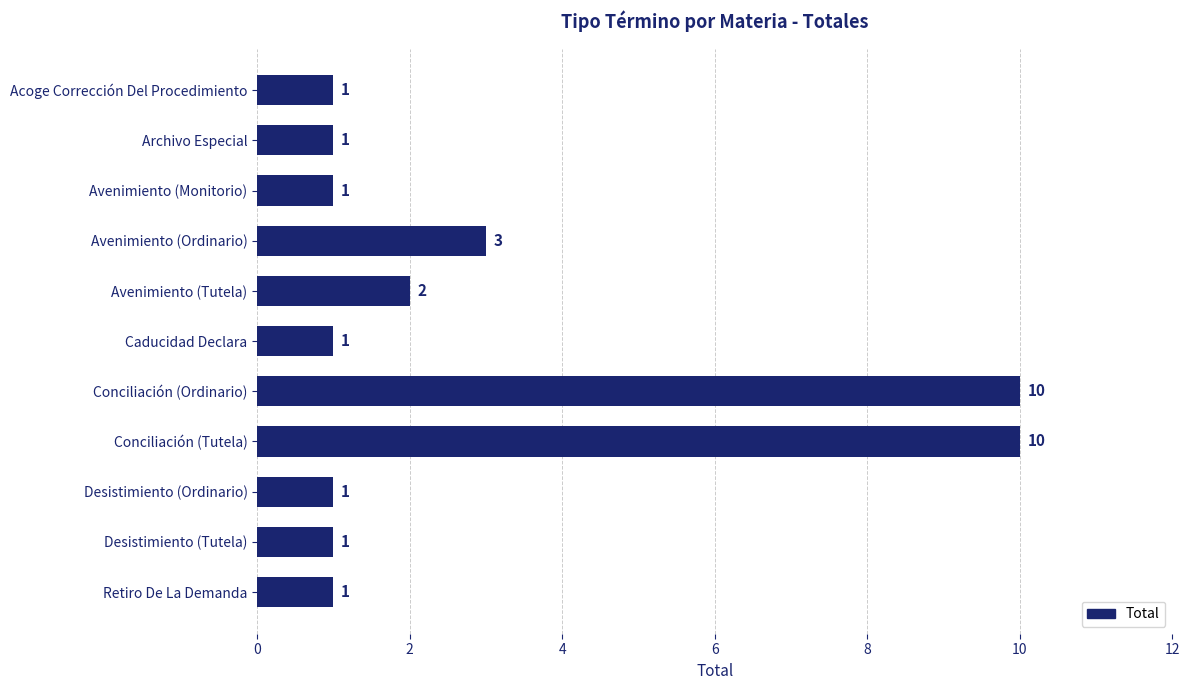

Does the chart contain stacked bars?

No